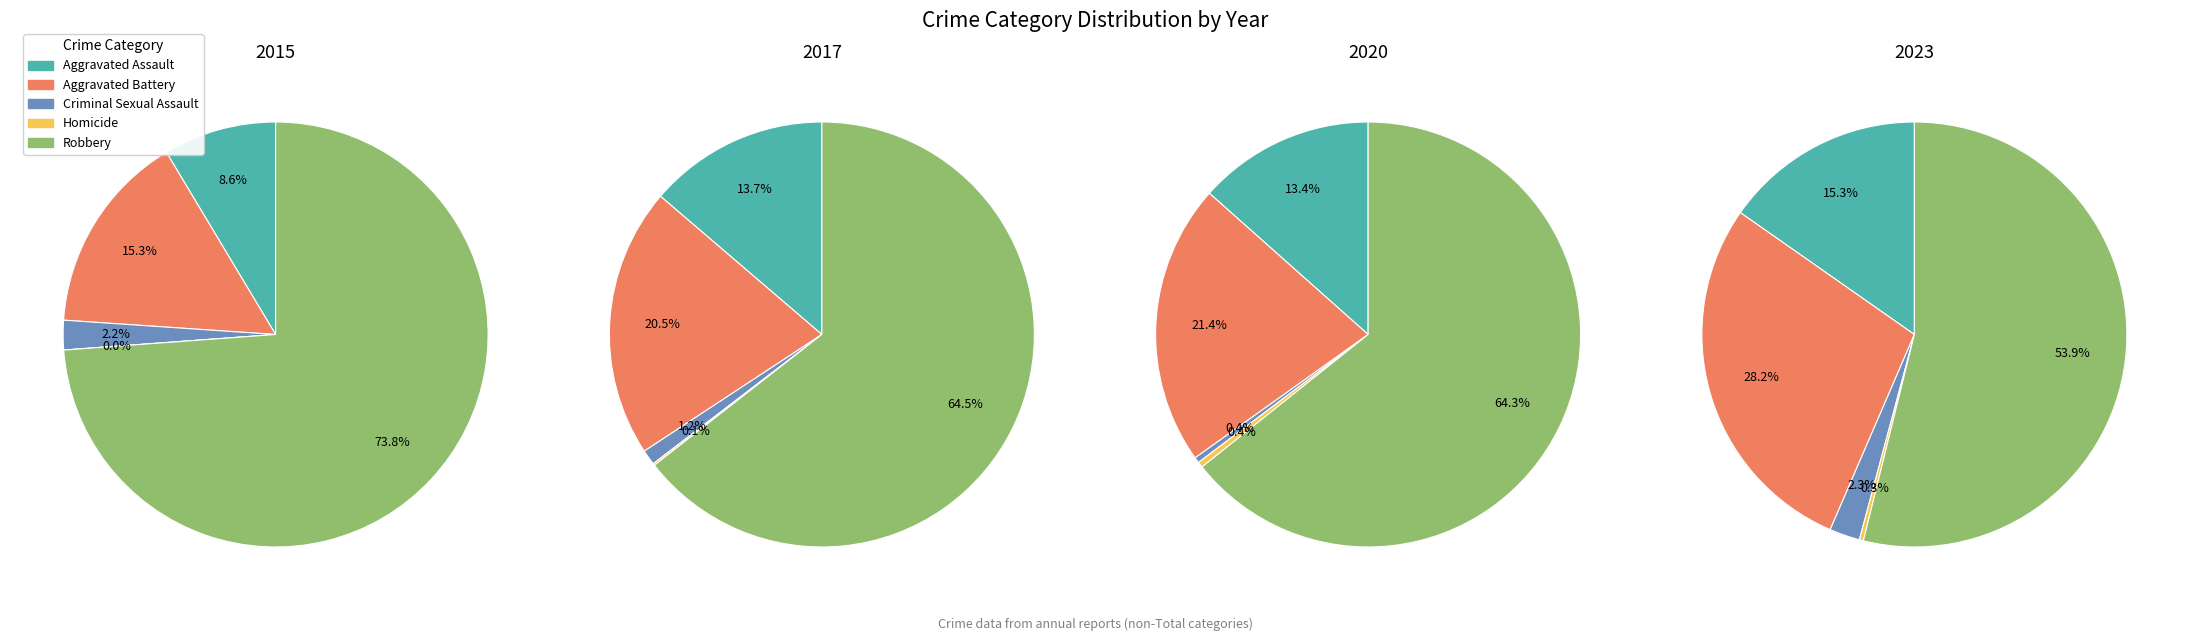

To the nearest percent, what is the average slice percentage?

20%